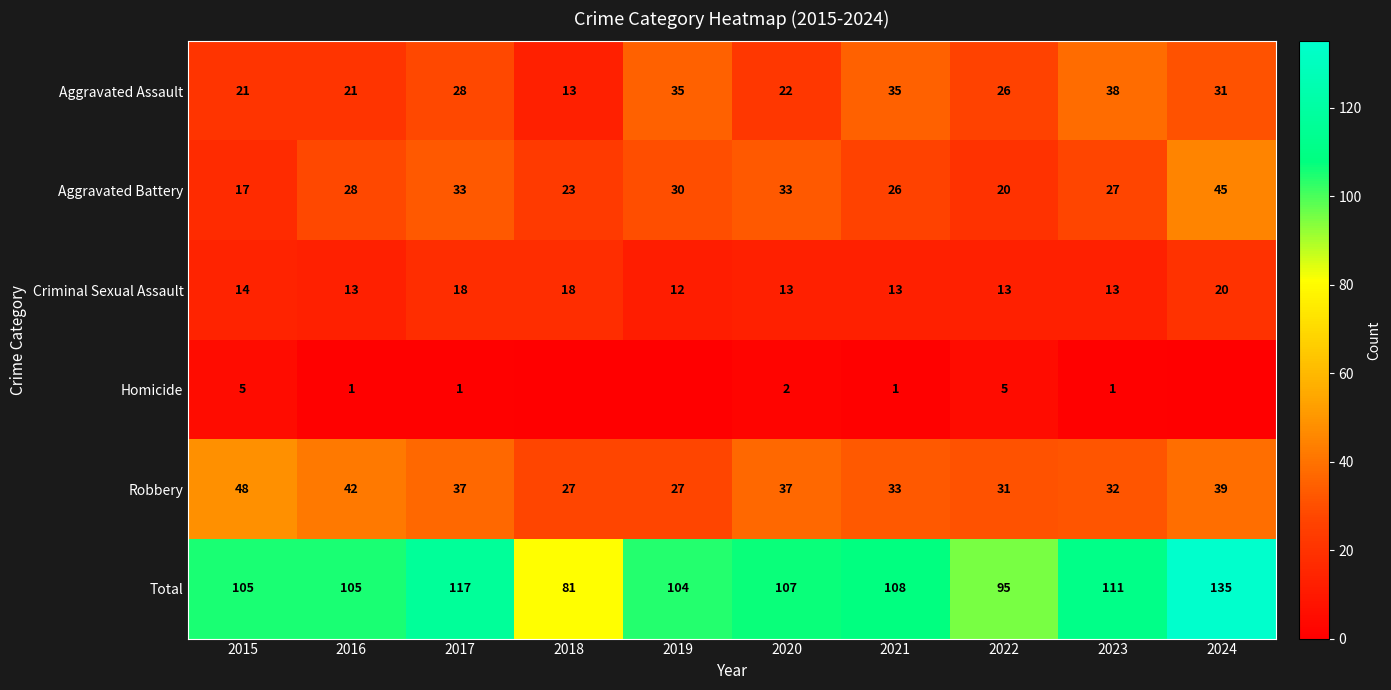

How many values in the Aggravated Assault series are below 28?

5